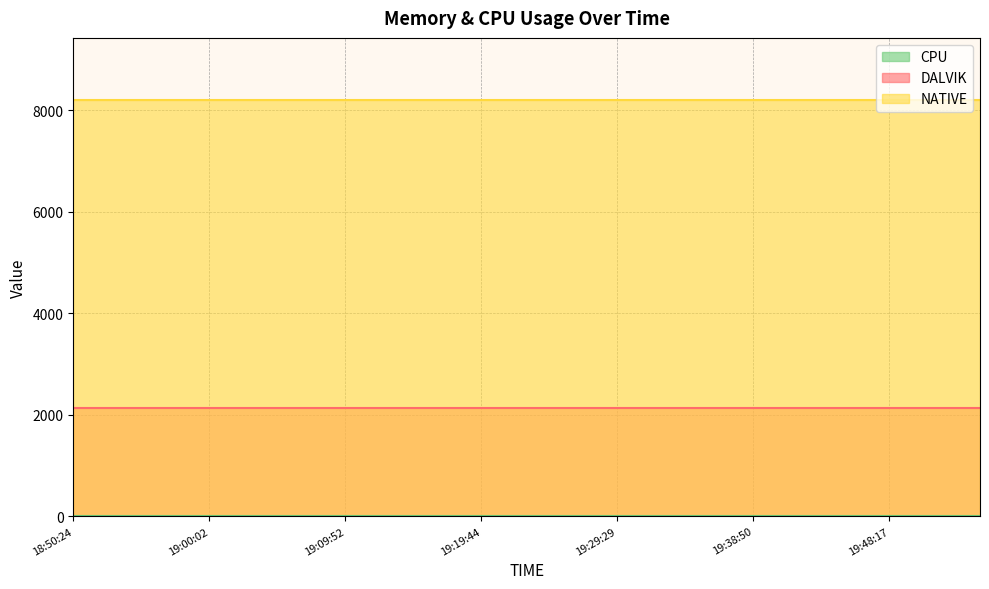

True or false: CPU has more than 0 points higher than both neighbors.

False